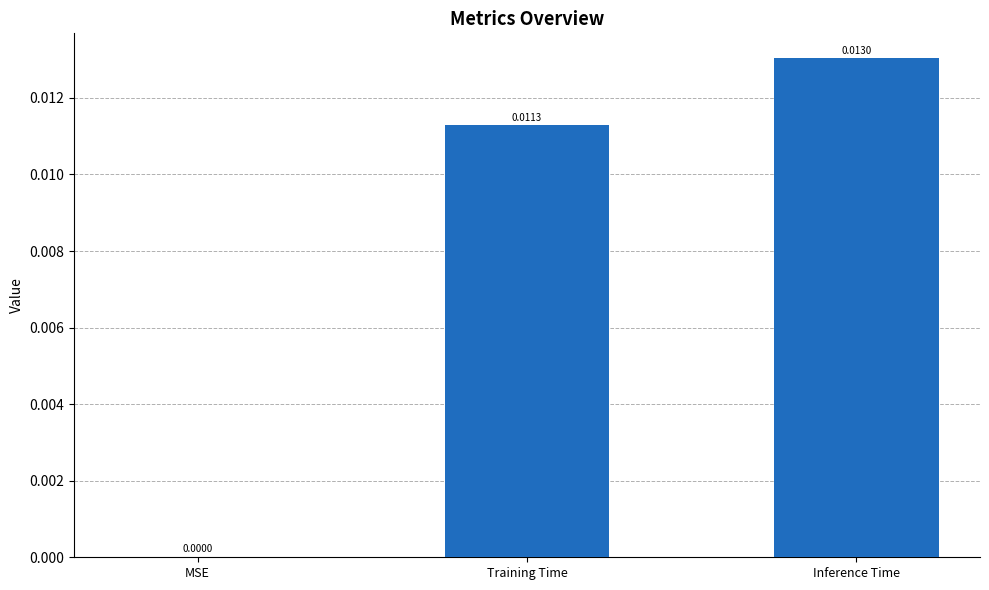

How many values are between 0 and 1?

3